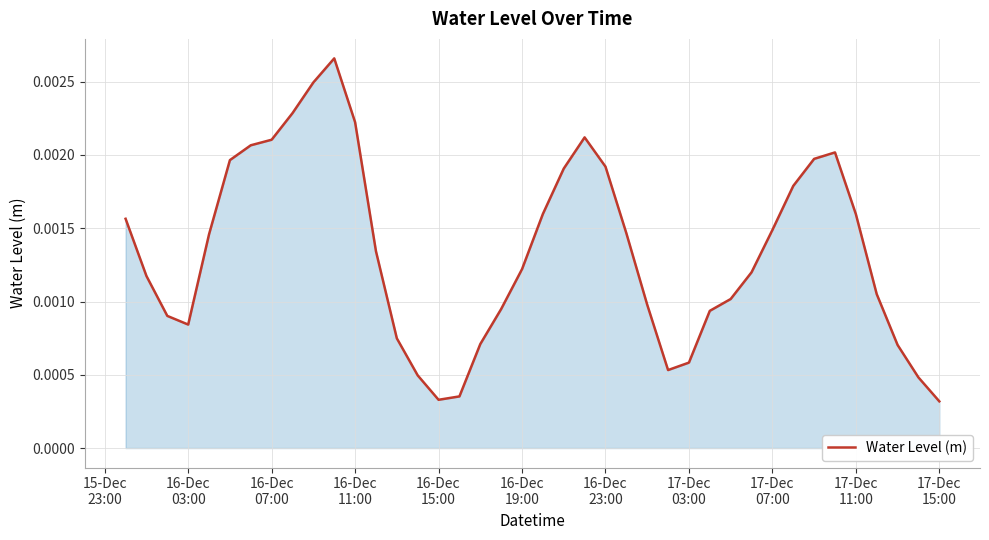

How many interior local valleys (lower than both neighbors) does the data have?

3